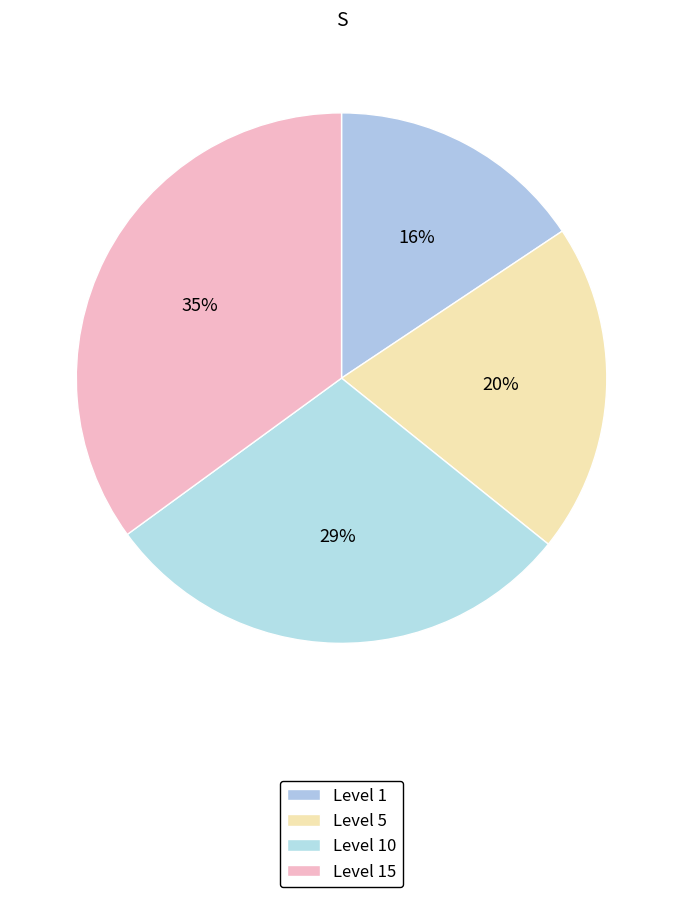

How many slices are in this pie chart?

4